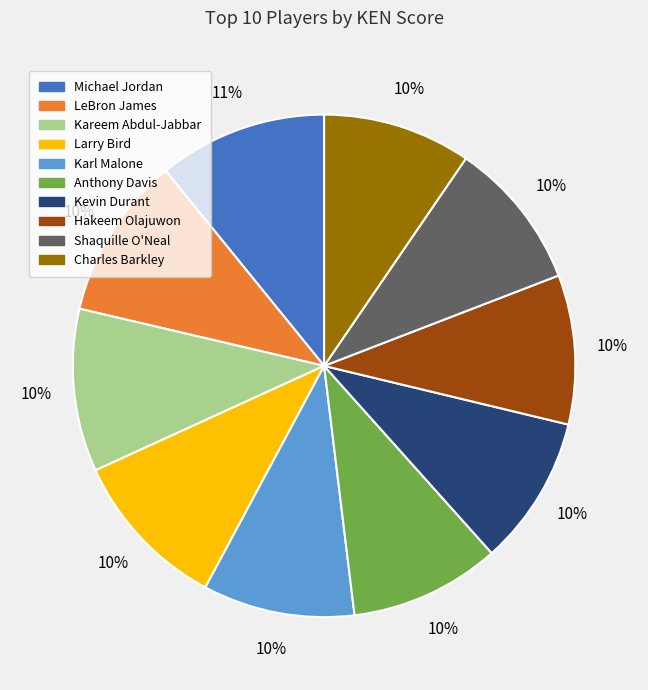

Is the sum of Shaquille O'Neal and LeBron James greater than half?

No